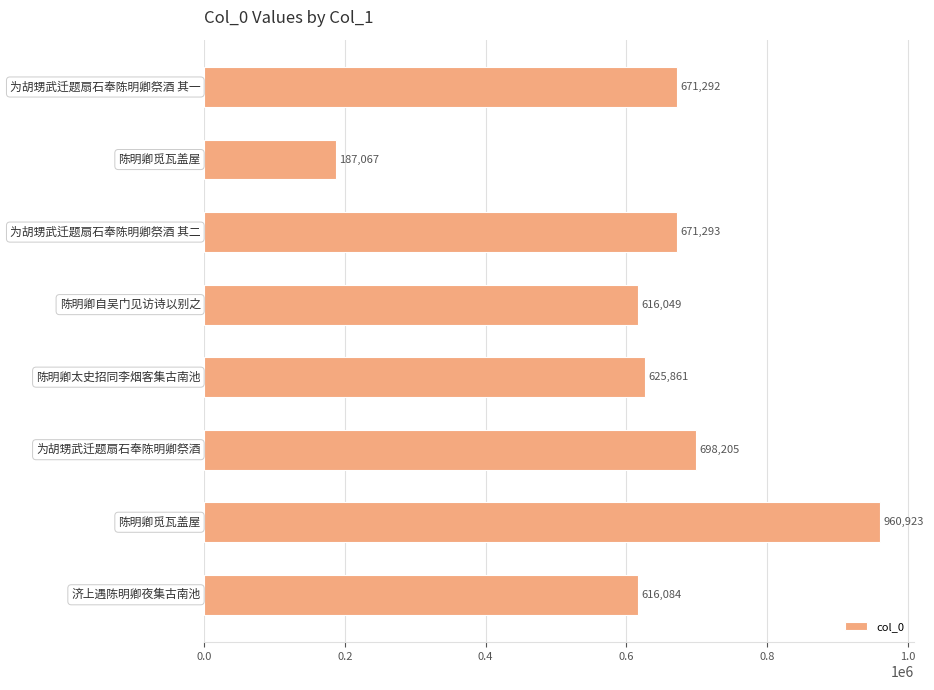

What is the value of the 5th bar from the top?

625861